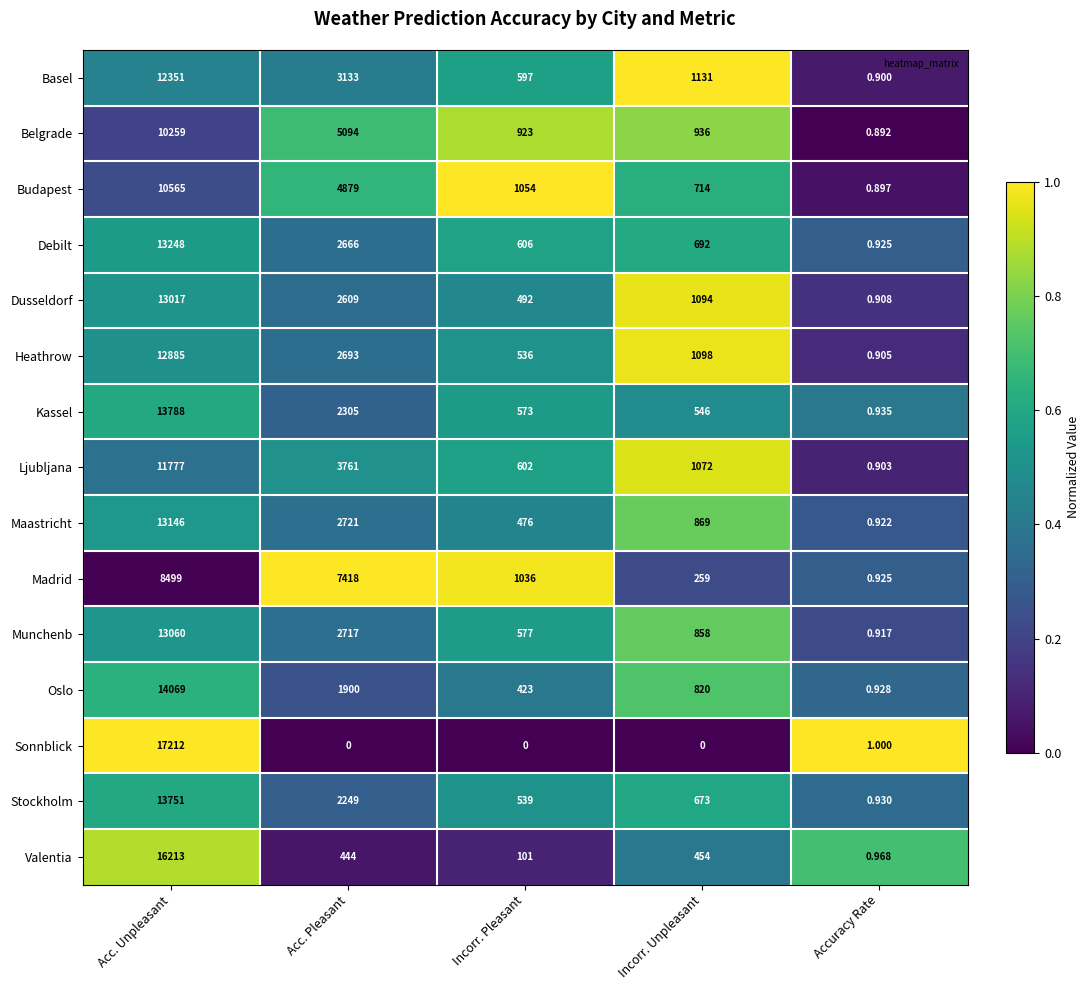

Is the value of Stockholm at Incorr. Pleasant greater than the value of Budapest at Acc. Unpleasant?

No